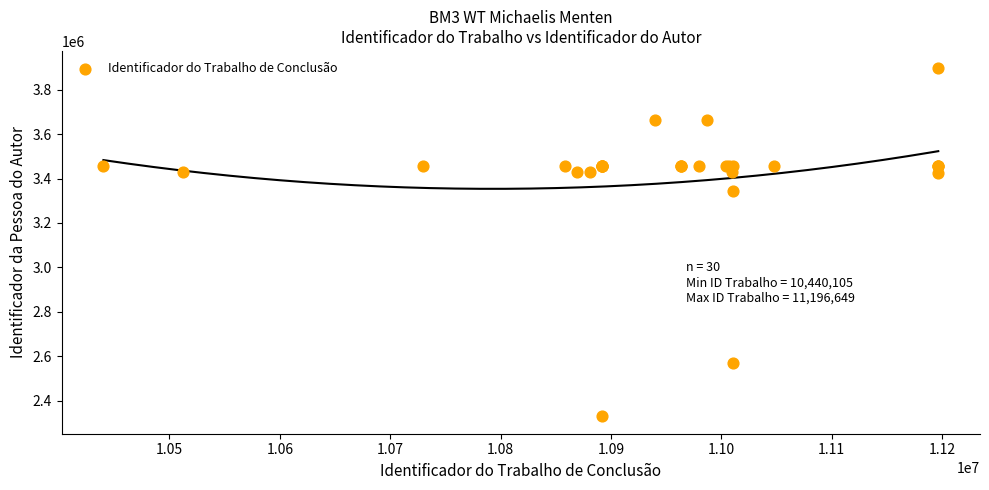

What Y value in the scatter plot is closest to 3112554?

3343442